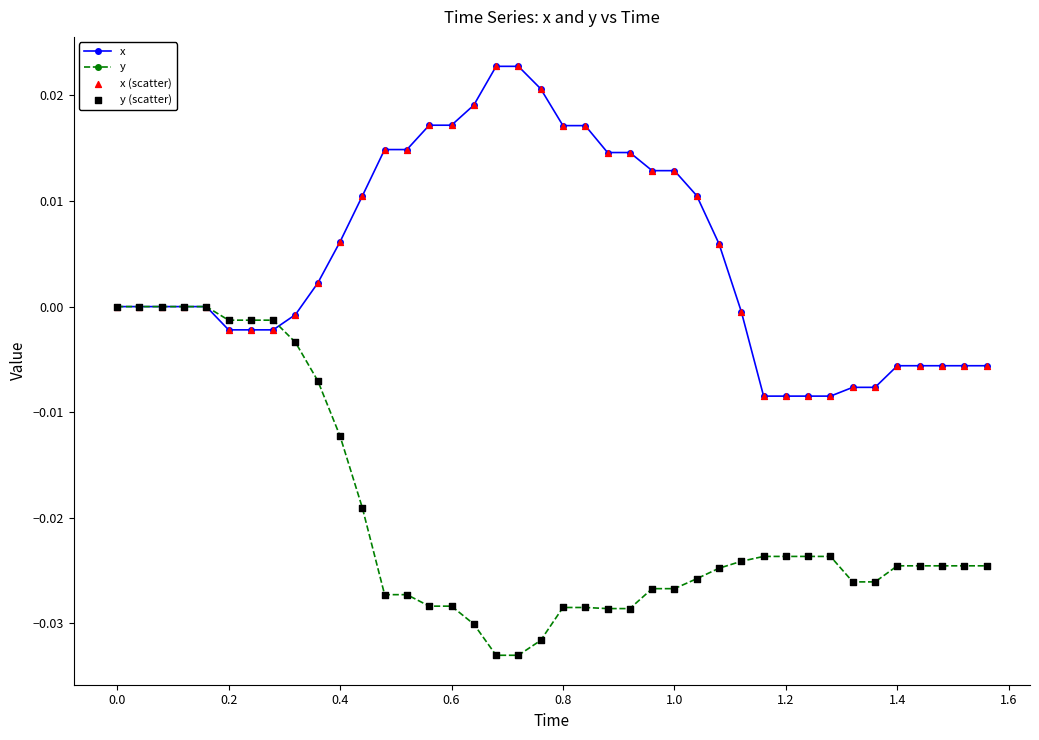

List the series in order of their peak value, highest first.

x, y